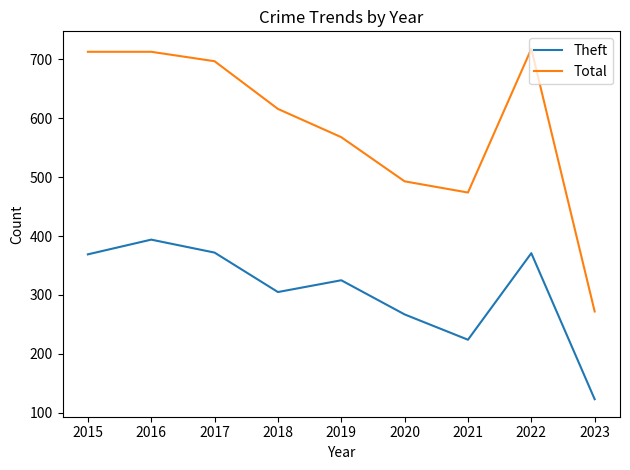

What is the spread (max minus min) of values at 2016?

319